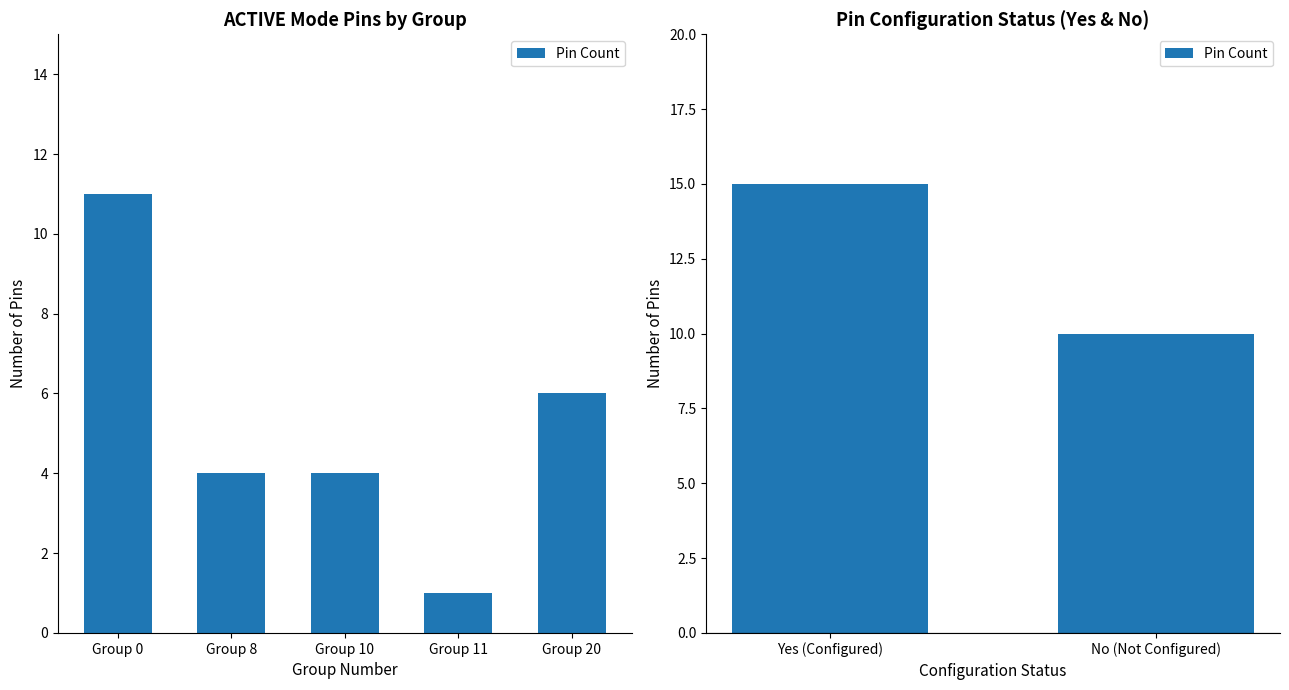

How many data points does each series have?

2